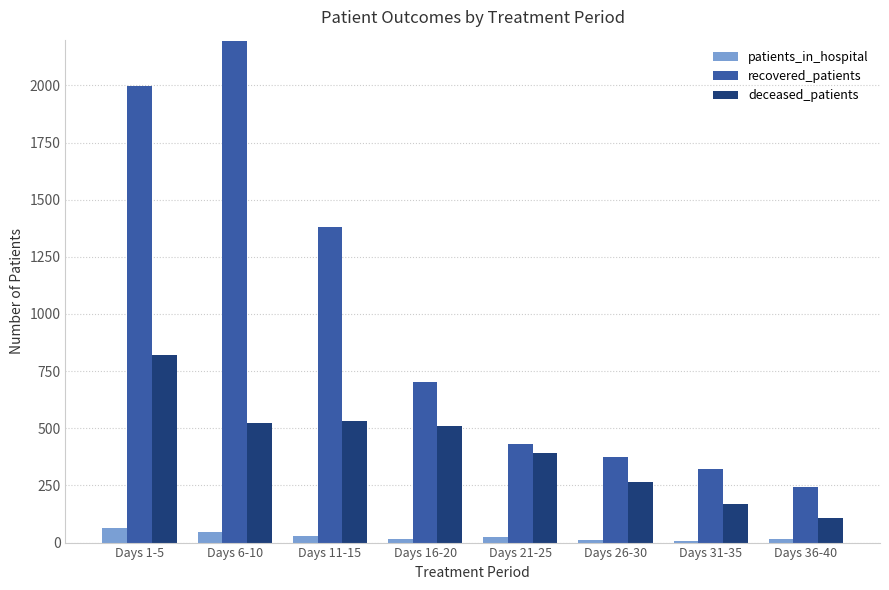

What is the value of the patients_in_hospital bar at the 4th from the left?

16